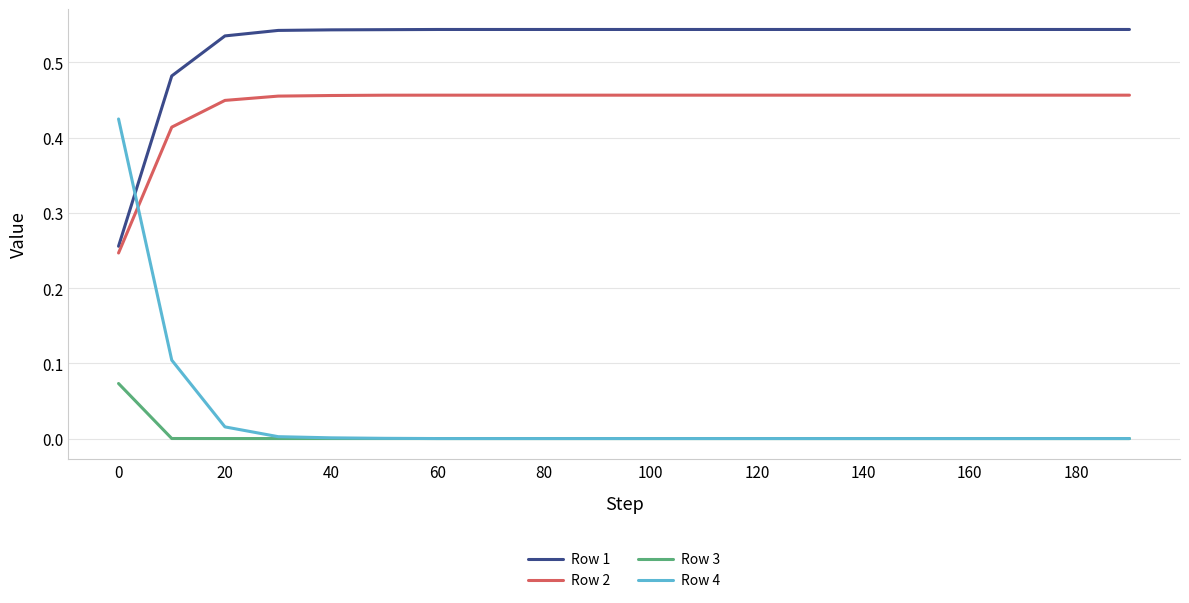

True or false: Row 2 and Row 3 cross at least once.

False